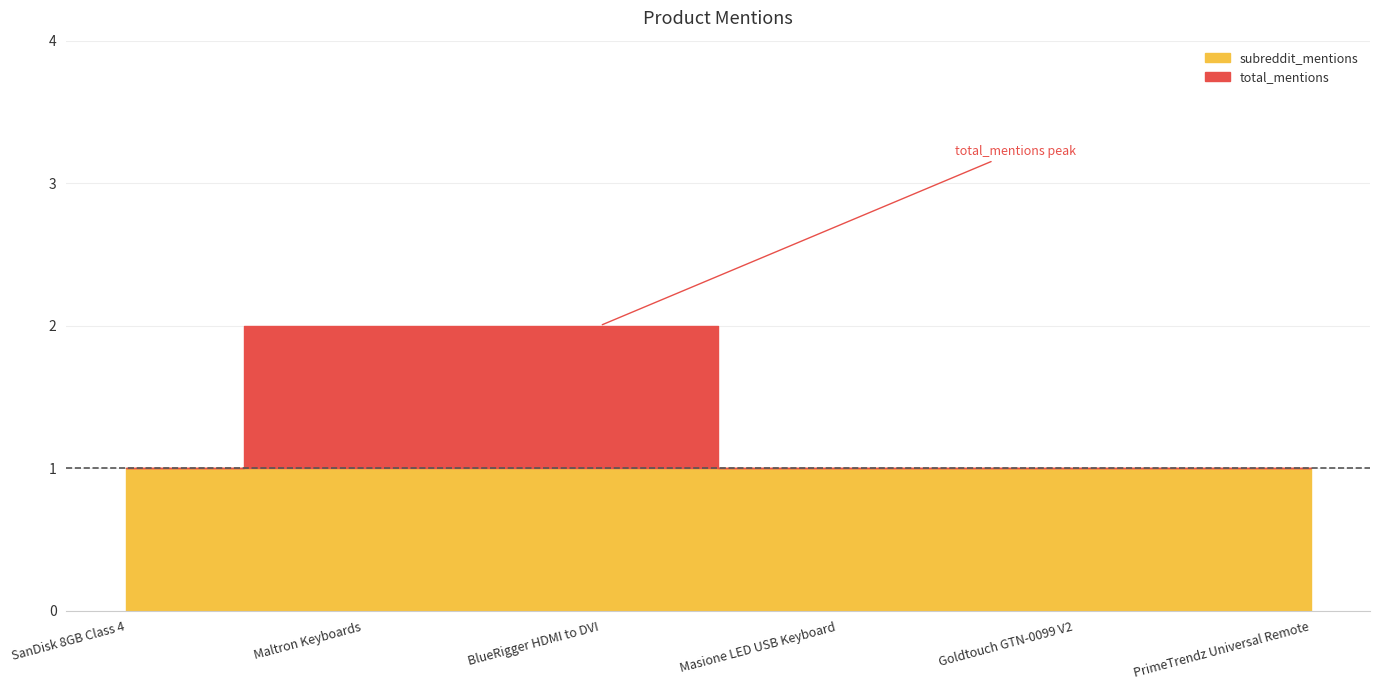

Where do subreddit_mentions and total_mentions first cross each other?

SanDisk 8GB Class 4 and Maltron Keyboards